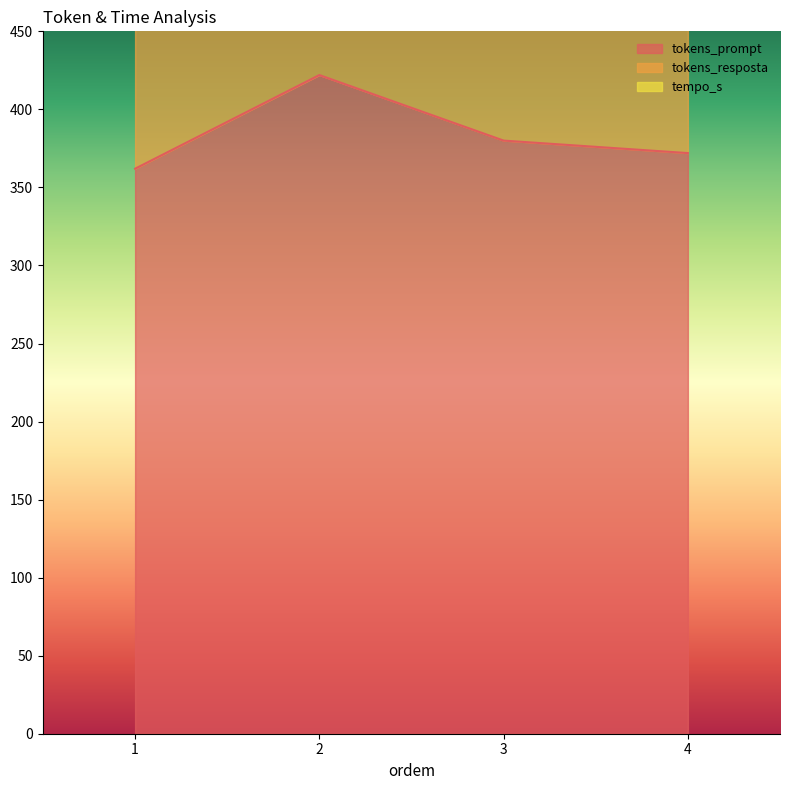

At which category does the chart reach its minimum across all series?

4